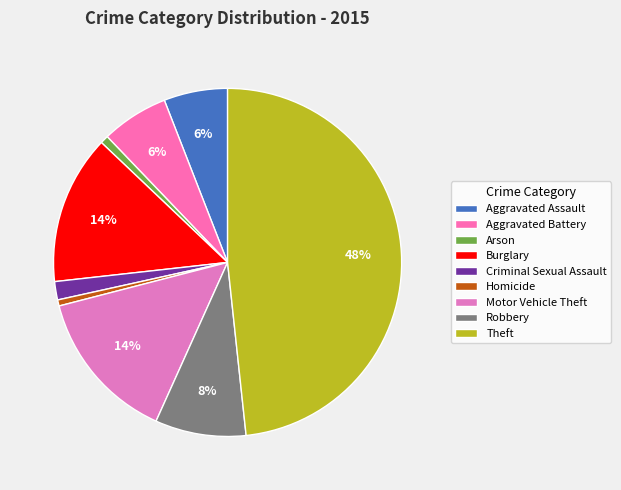

What is the largest slice in the pie chart?

Theft